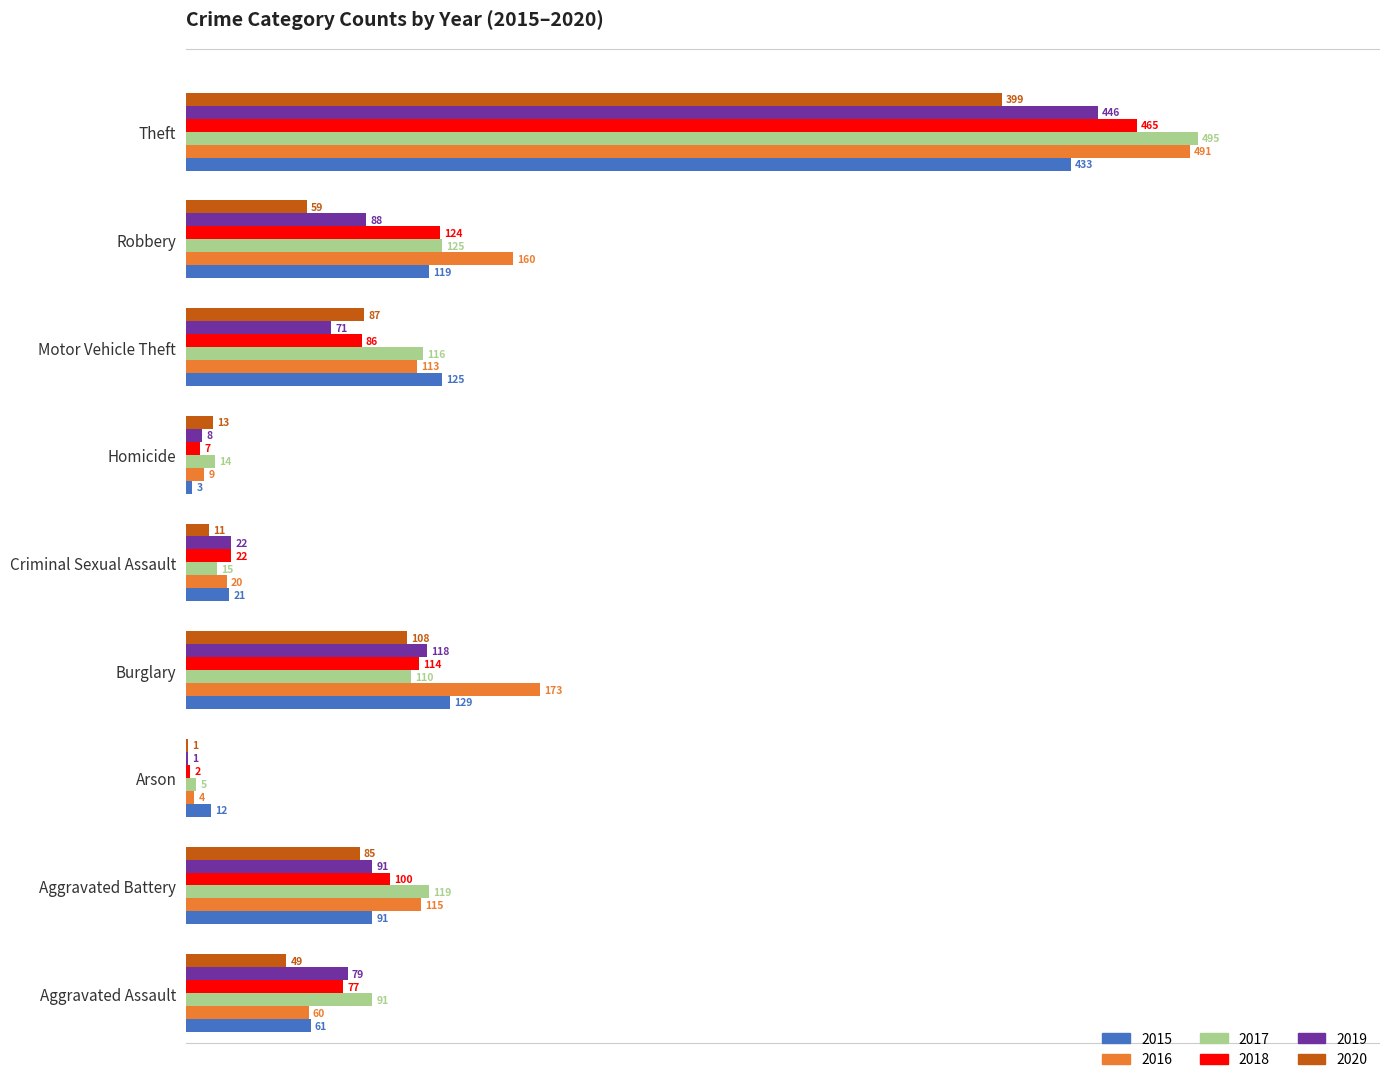

What is the sum of all 2020 values?

812